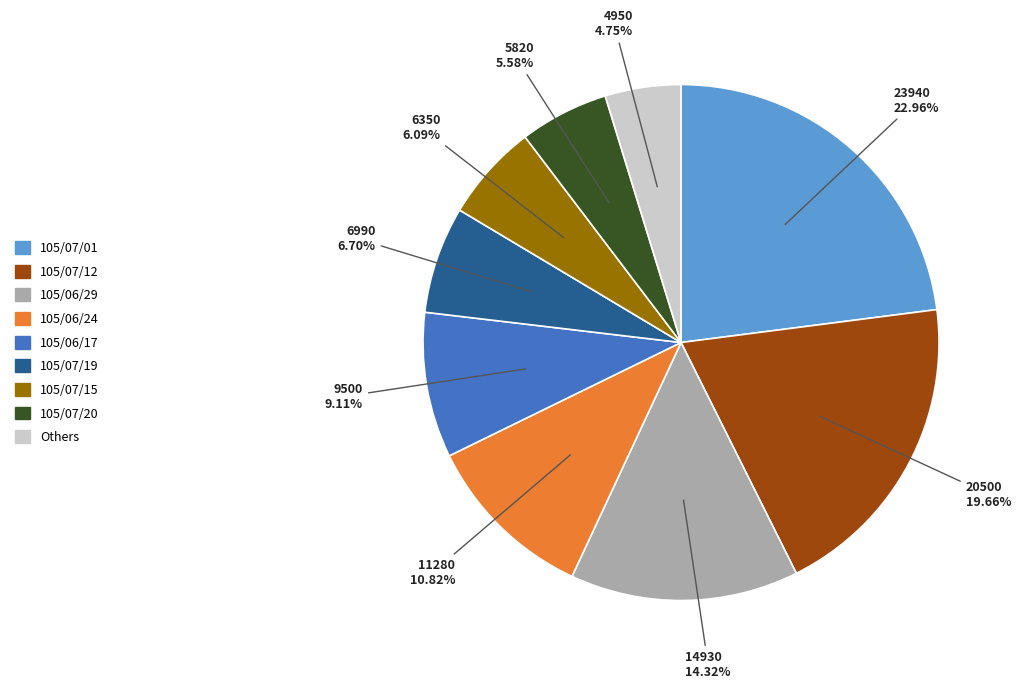

Is there a majority slice in this chart?

No